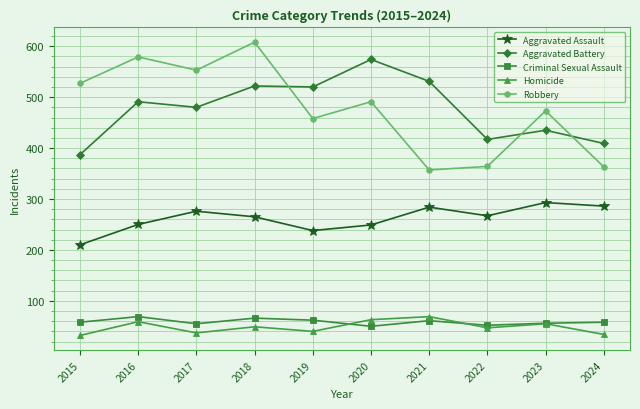

What is the maximum value for Aggravated Assault?

293